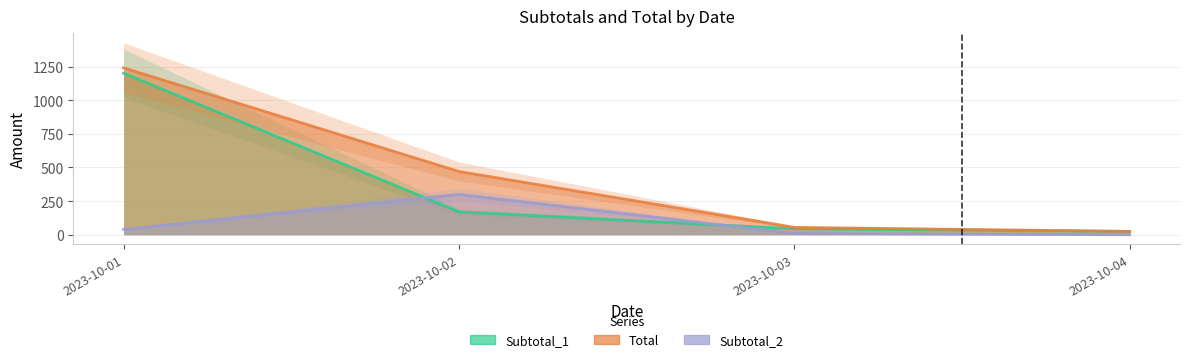

Which series has the widest spread of values?

Total